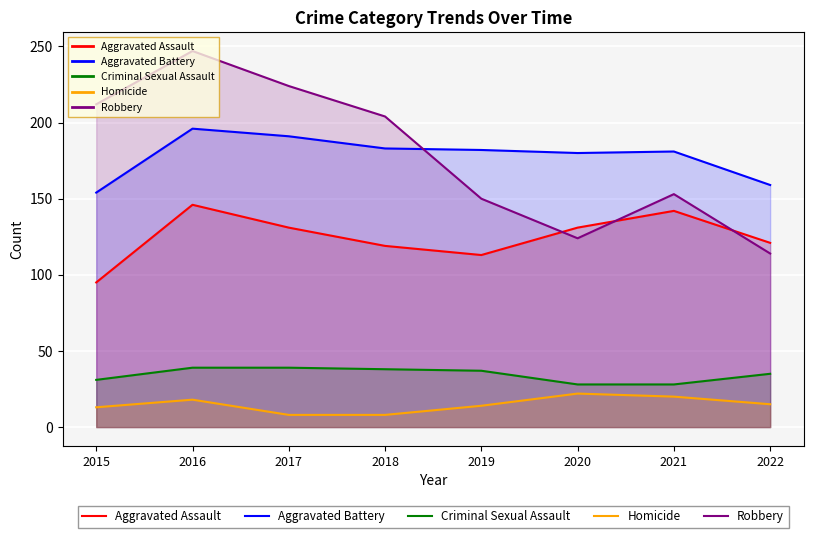

What is the greatest value displayed?

247